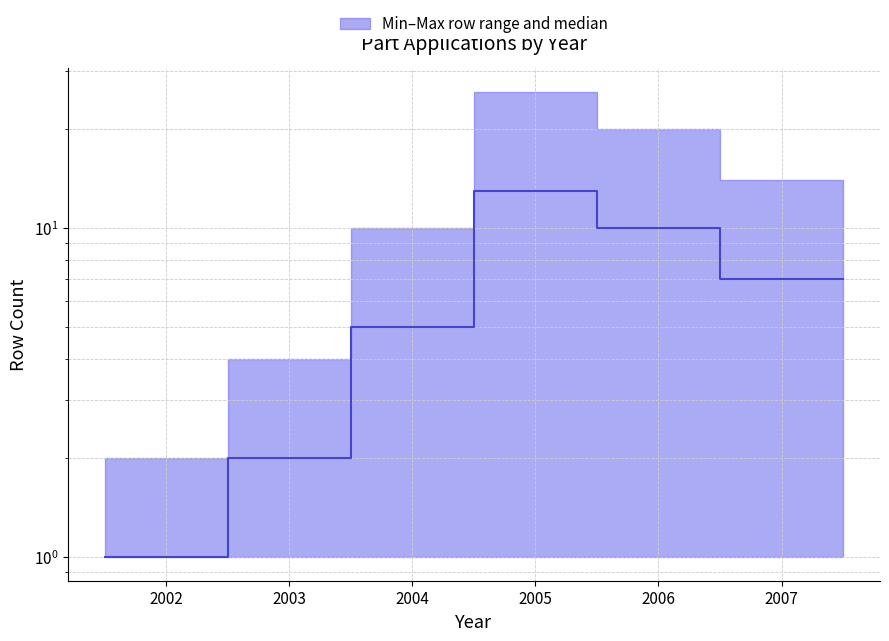

True or false: the data has more than 1 interior local peaks.

False